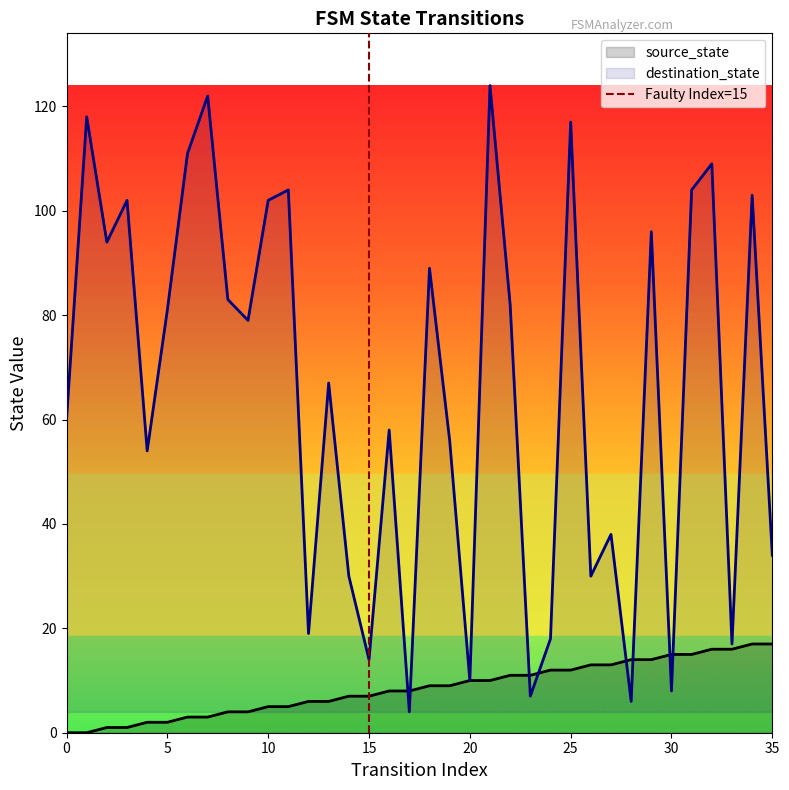

What is the maximum value for destination_state?

124